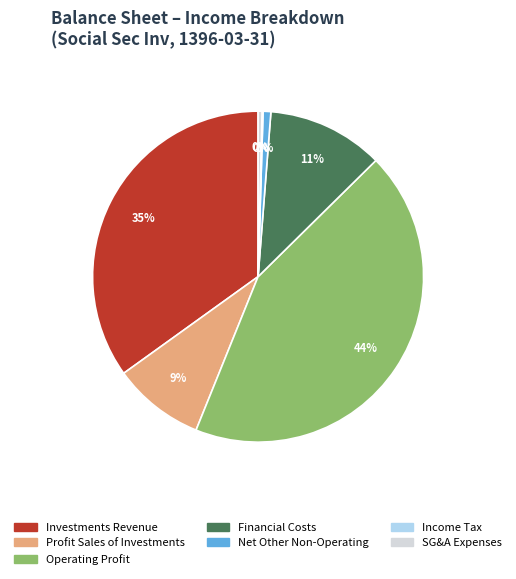

To the nearest percent, what is the average slice percentage?

14%